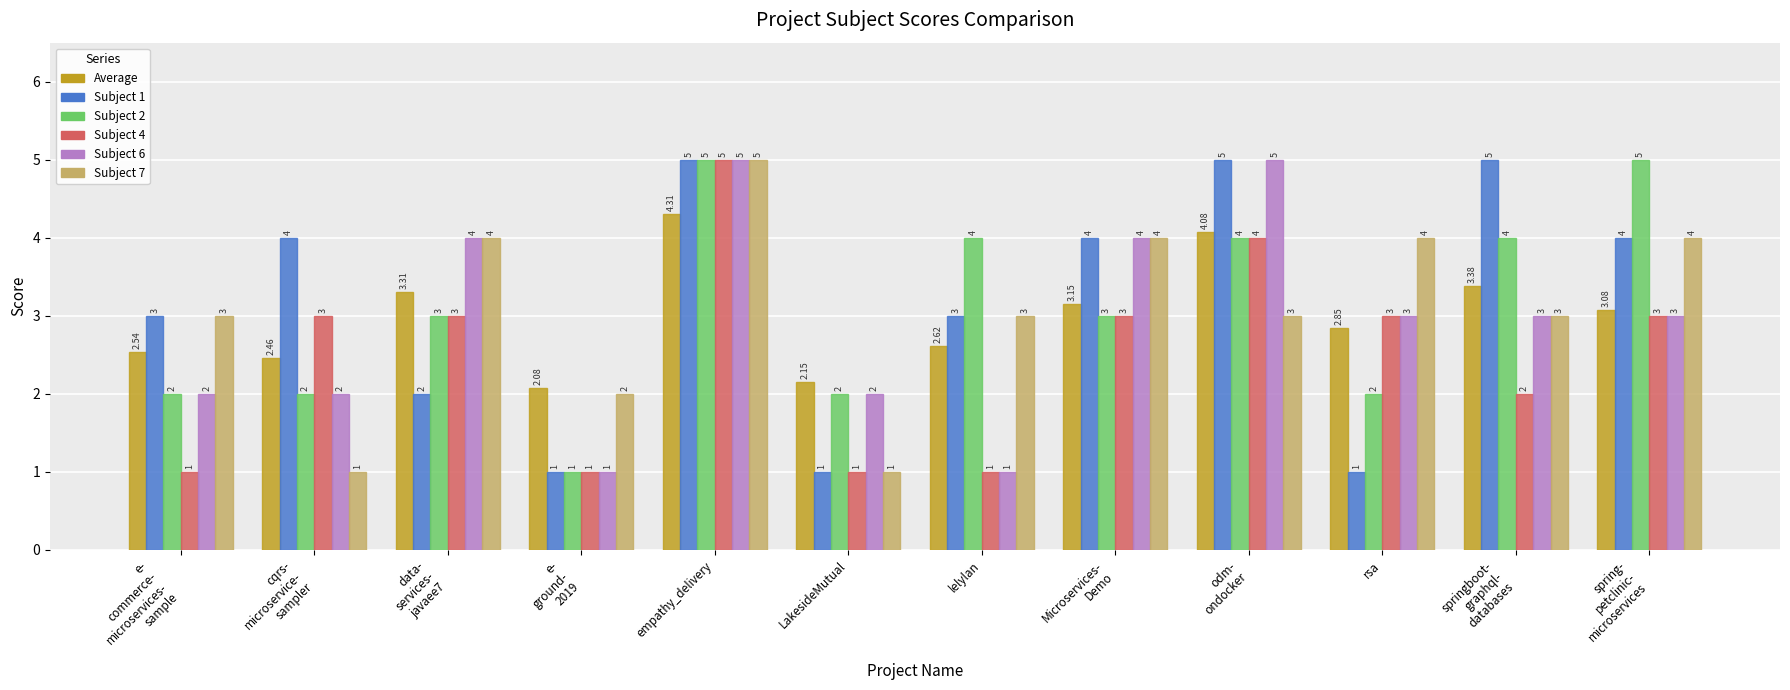

Which series has the largest total across all categories?

Subject 1